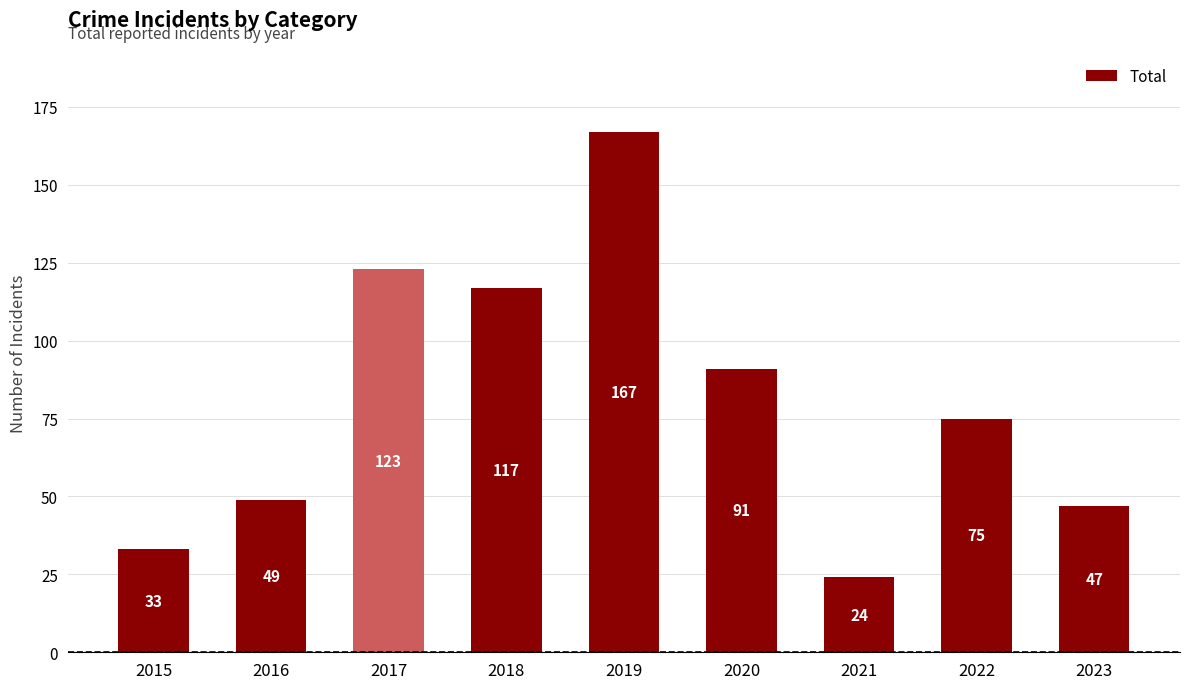

Approximately how many times larger is the value at 2023 compared to 2021?

2.0